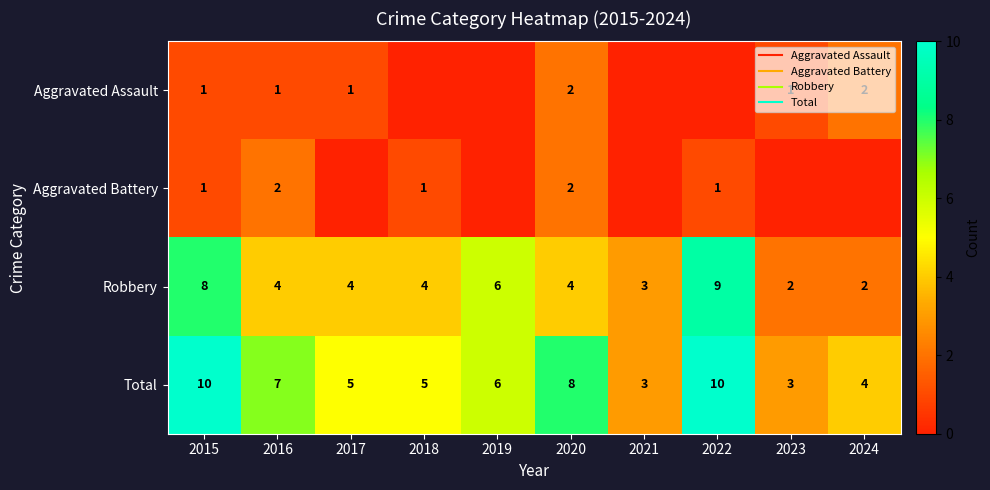

What is the difference between the Robbery values at 2024 and 2017?

2